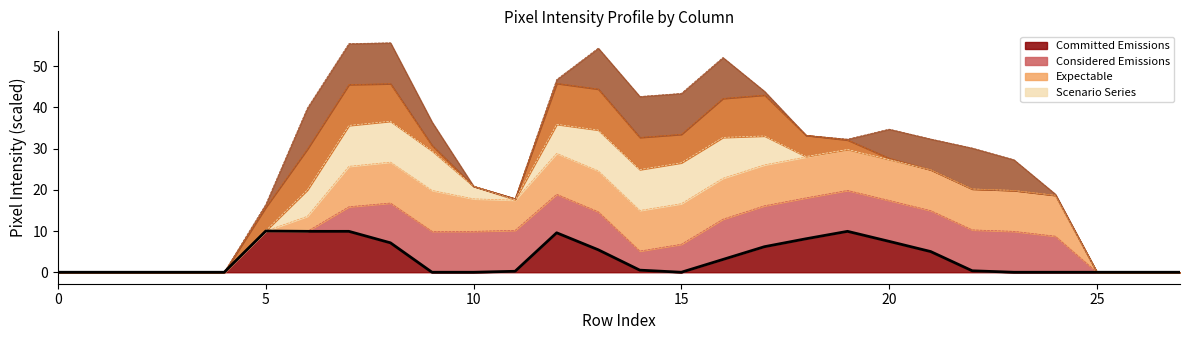

At which category does the data reach its first local valley?

15